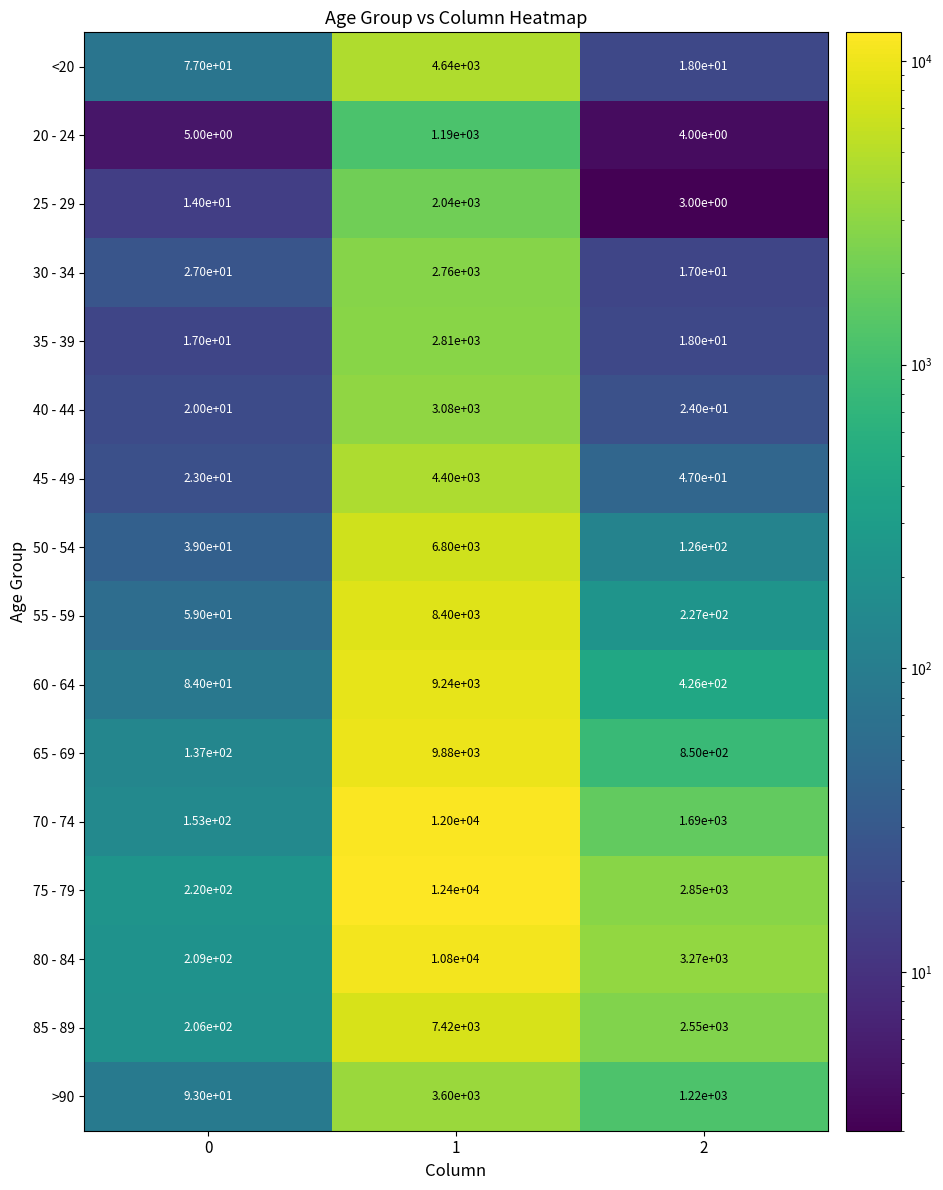

What is the total value across all series at 0?

1383